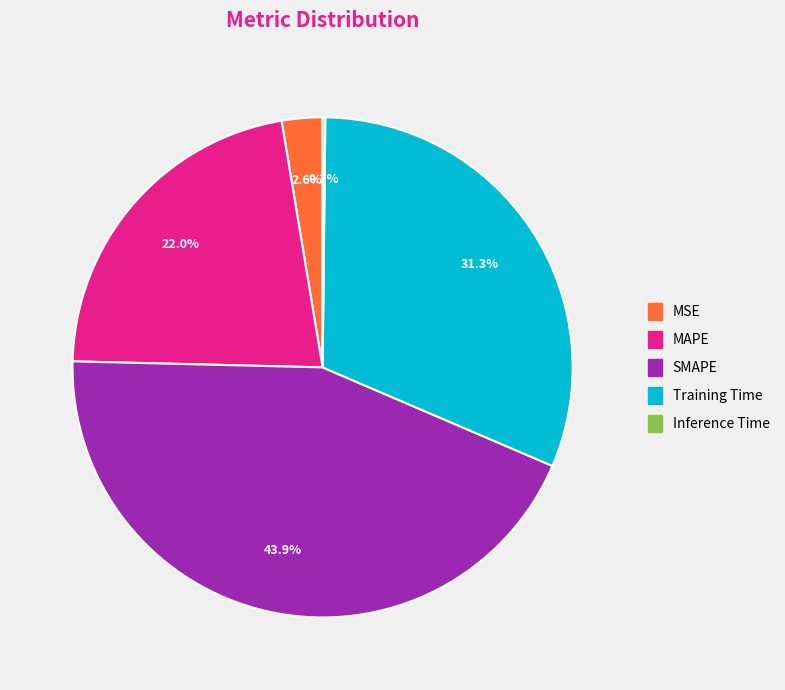

To the nearest percent, what is the difference between the SMAPE and Training Time slice percentages?

13%